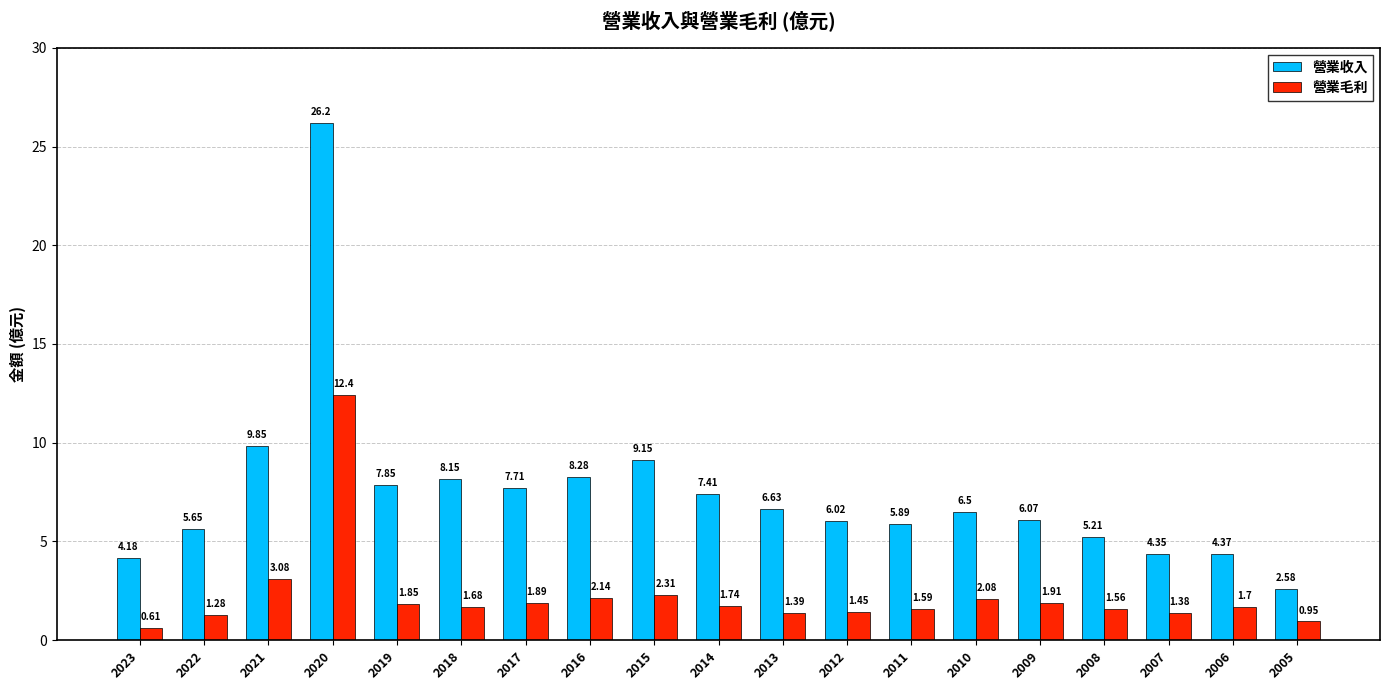

Is the value of 營業毛利 at 2014 greater than the value of 營業收入 at 2017?

No